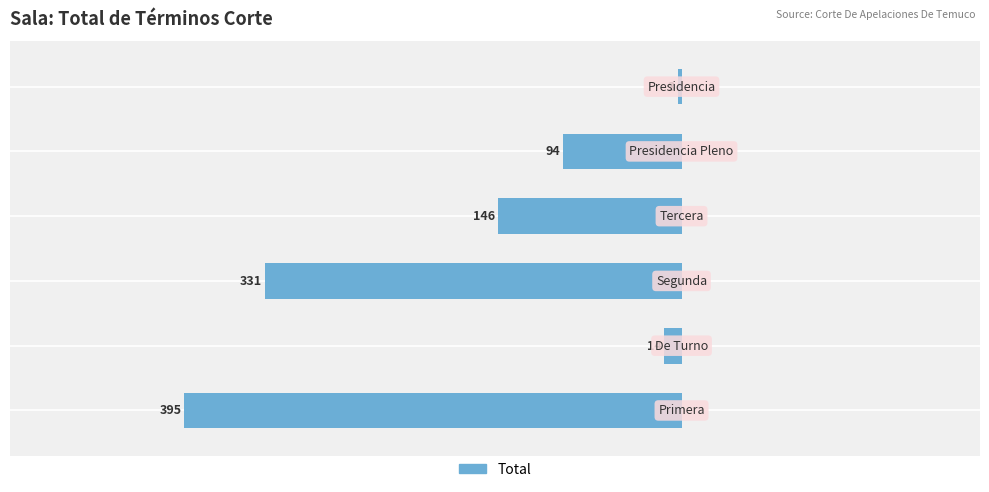

Rank the categories by value from highest to lowest.

5, 1, 4, 3, 2, 0